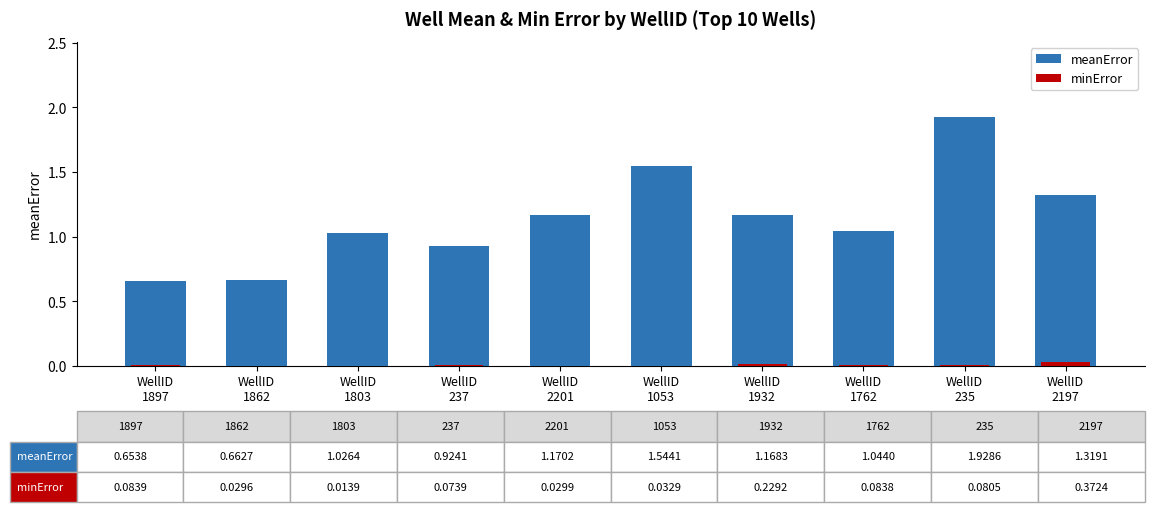

At which category is the sum across all series the highest?

WellID
235